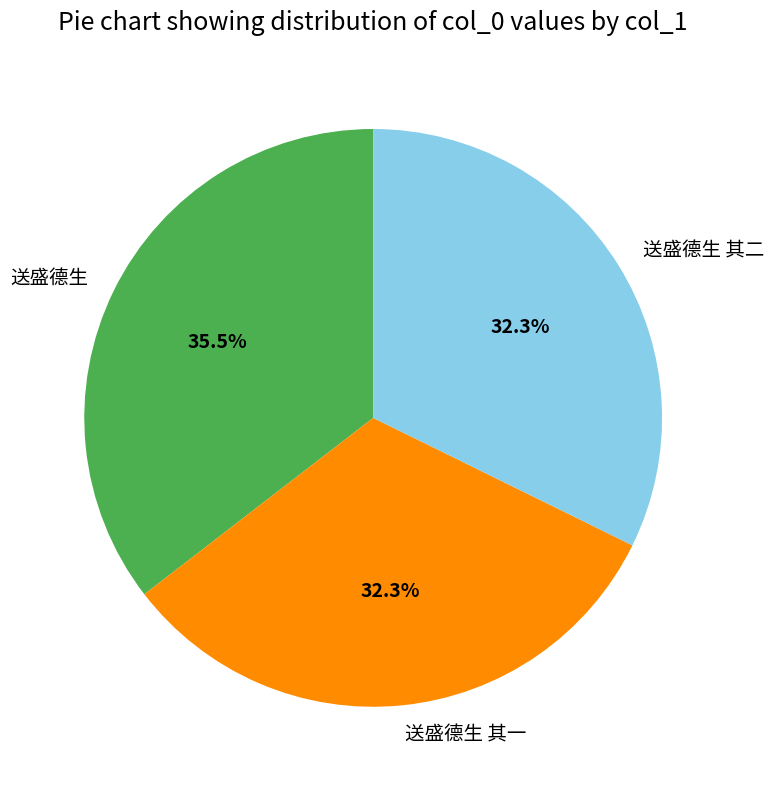

Combined, do 送盛德生 and 送盛德生 其二 account for over 50%?

Yes